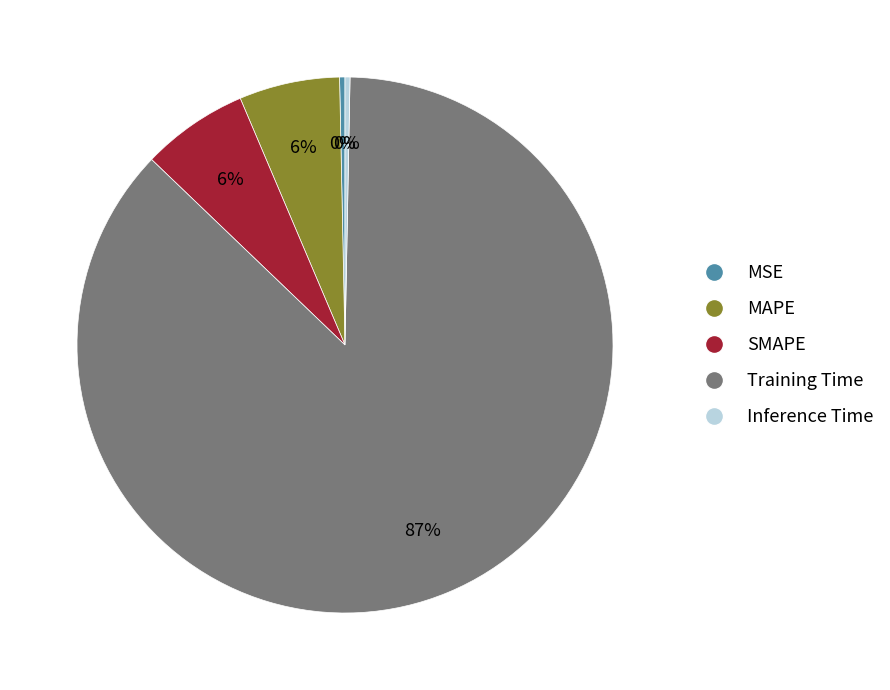

Does any single category account for the majority?

Yes